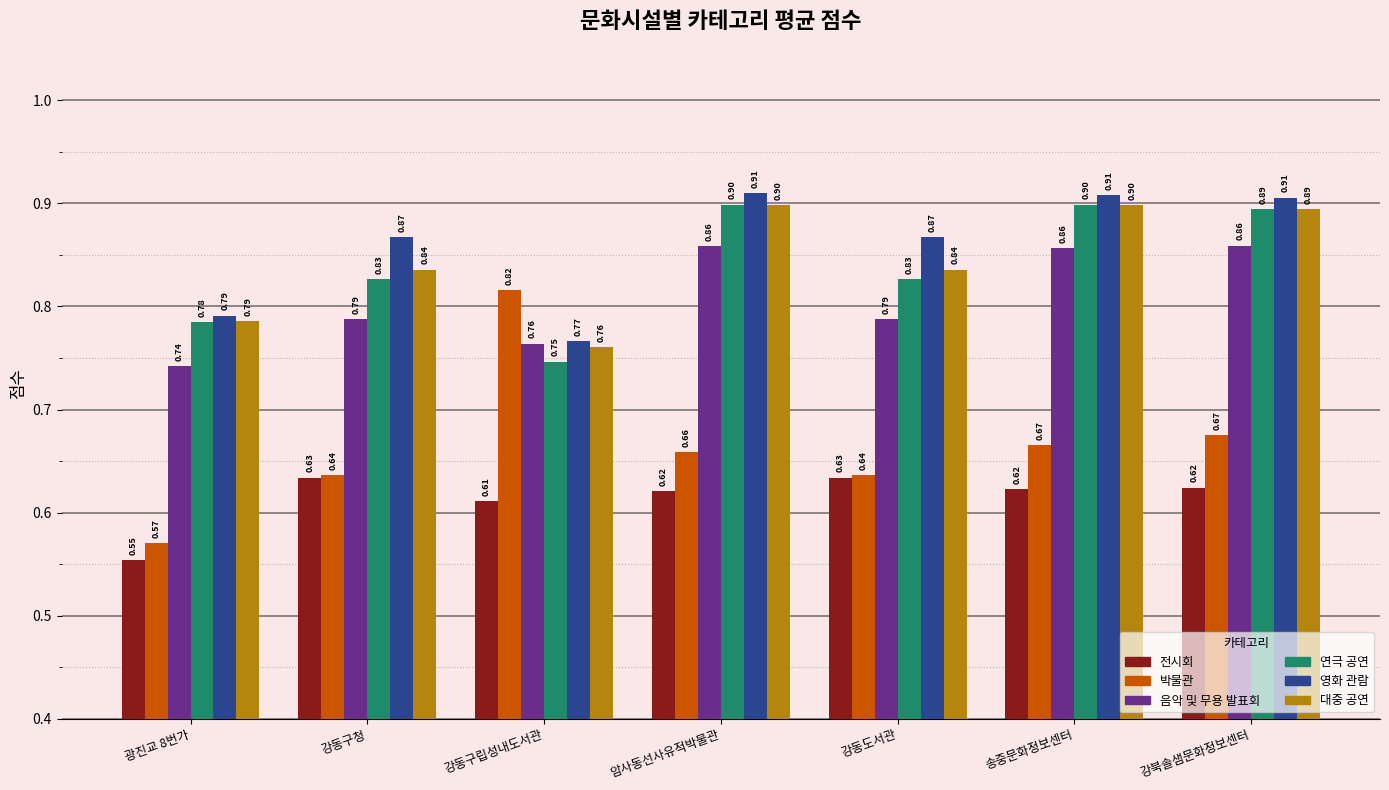

Which series has the widest spread of values?

박물관